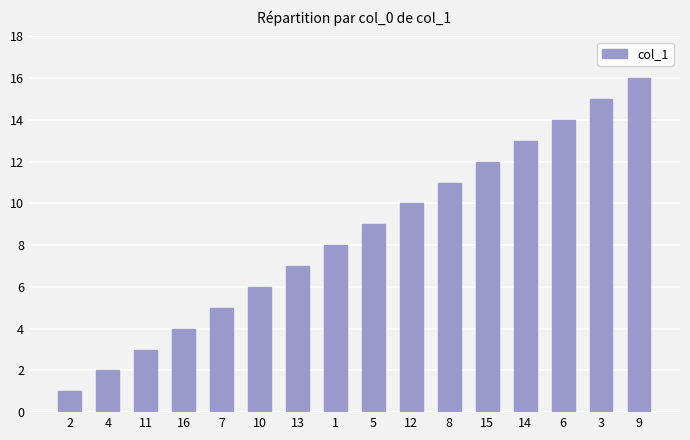

Reading left to right, what are all the values shown in this chart?

2=1	4=2	11=3	16=4	7=5	10=6	13=7	1=8	5=9	12=10	8=11	15=12	14=13	6=14	3=15	9=16